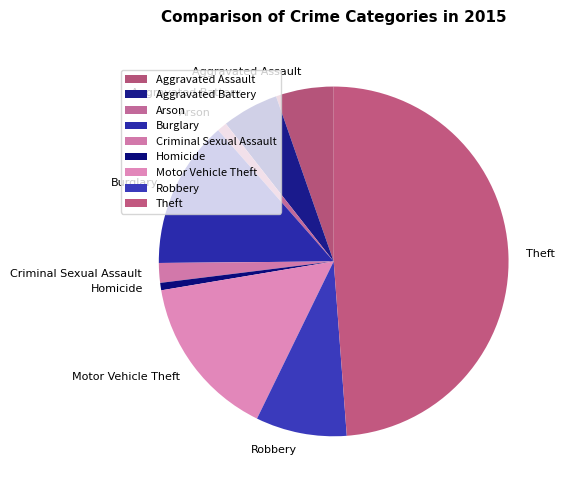

What is the ratio of the value at Theft to the value at Burglary?

3.6